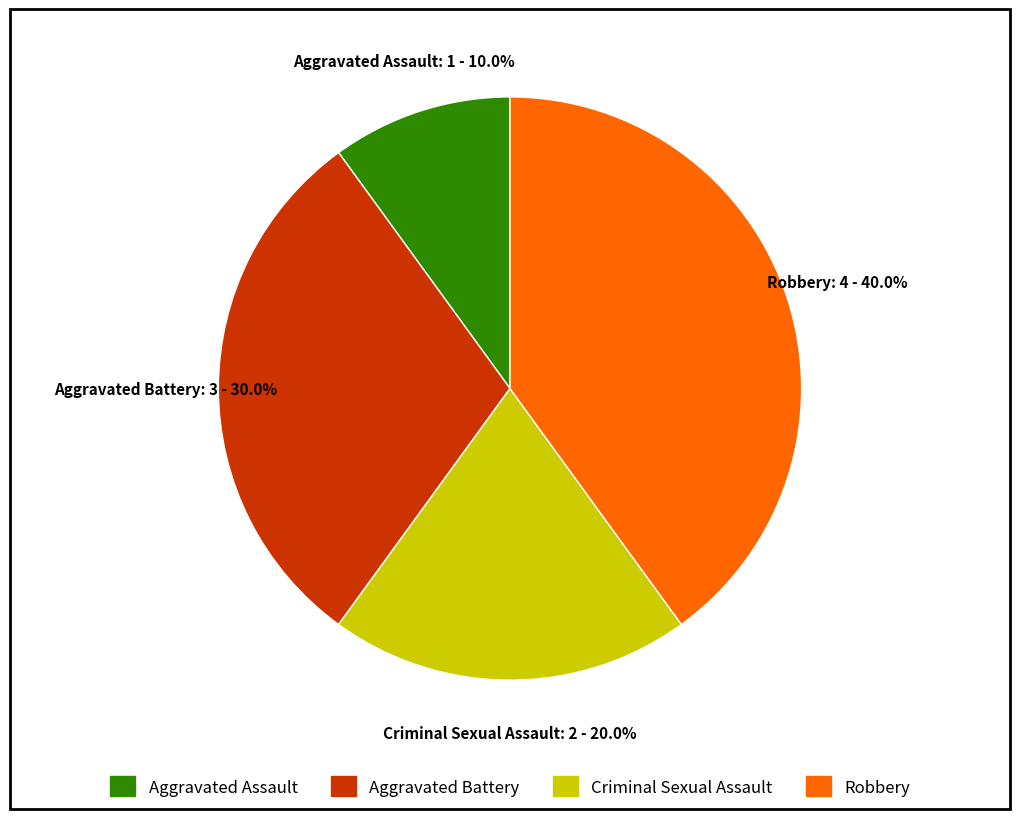

To the nearest percent, what portion does Criminal Sexual Assault represent?

20%